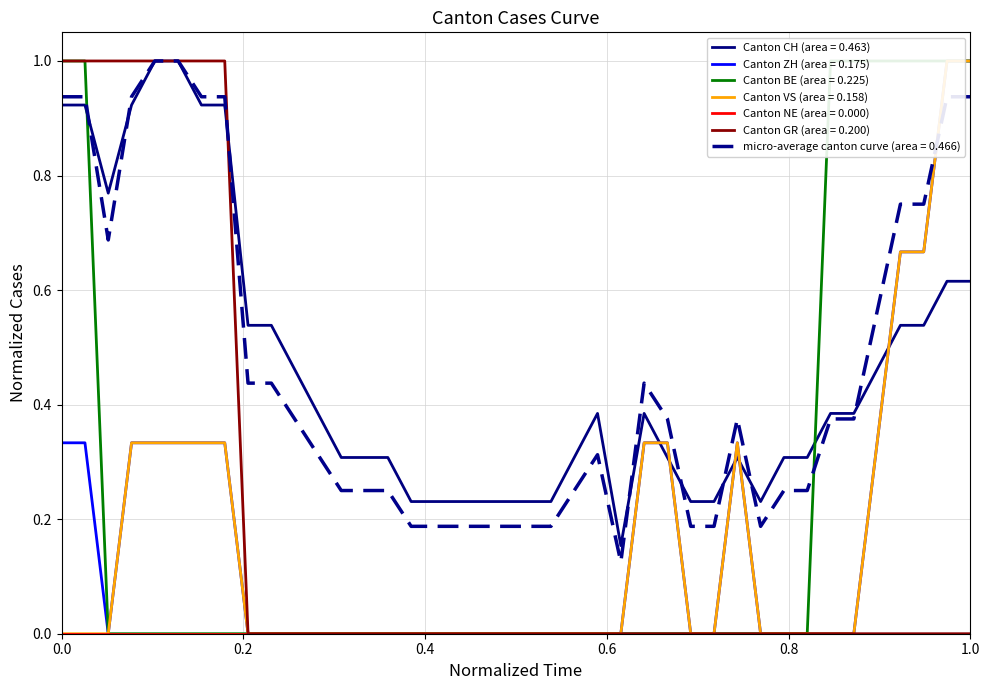

How many data points in VS are above 0?

13